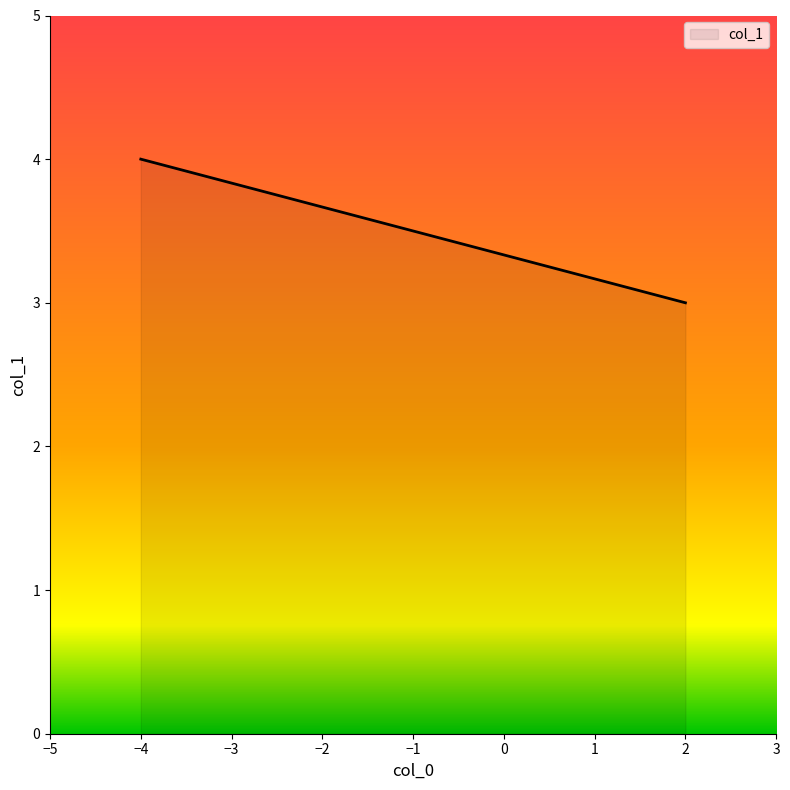

What is the greatest value displayed?

4